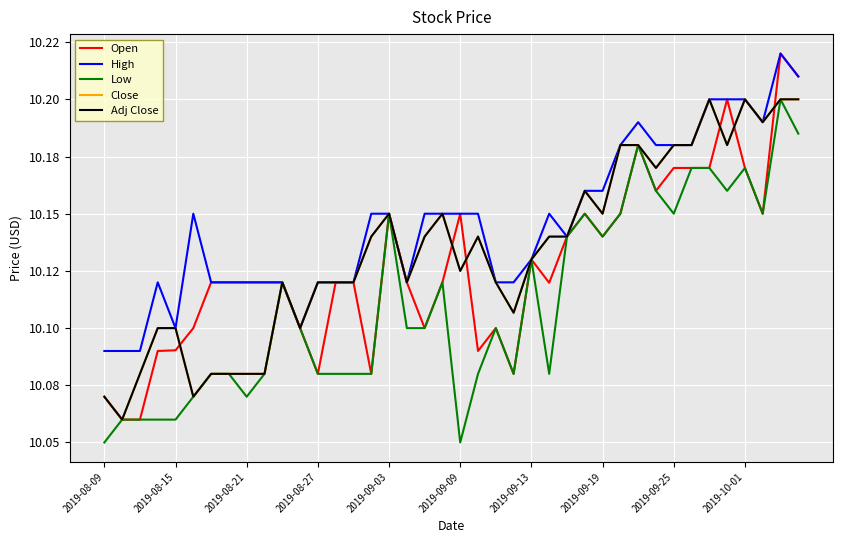

Which label corresponds to the smallest value in the chart?

2019-08-09